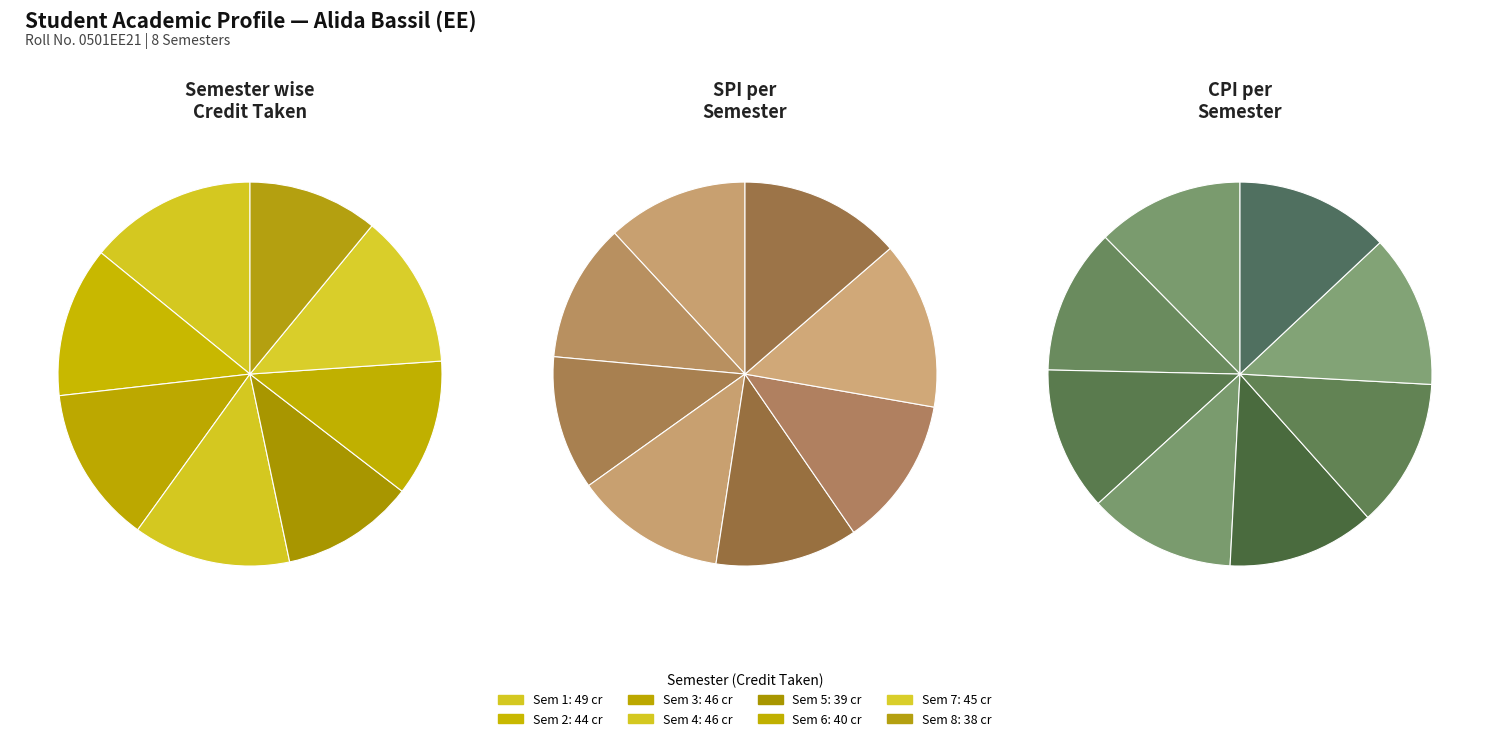

Does spi account for over 50% of the chart?

No